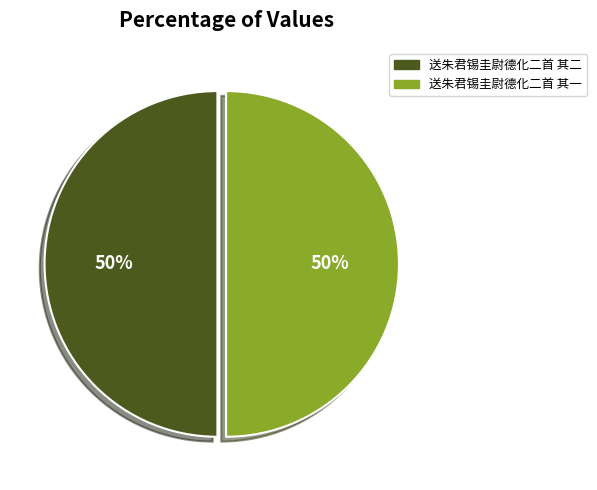

To the nearest percent, what is the combined percentage of 送朱君锡圭尉德化二首 其二 and 送朱君锡圭尉德化二首 其一?

100%